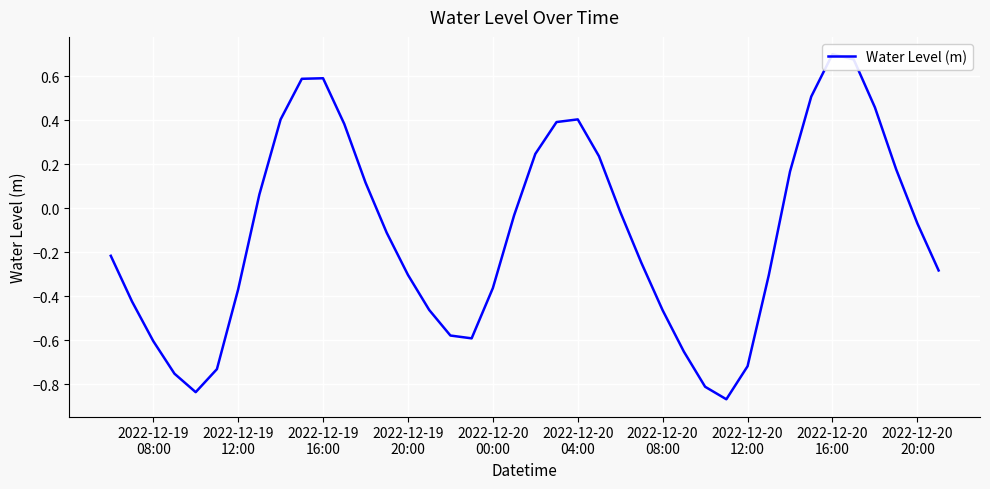

True or false: the data has more than 2 interior local peaks.

True